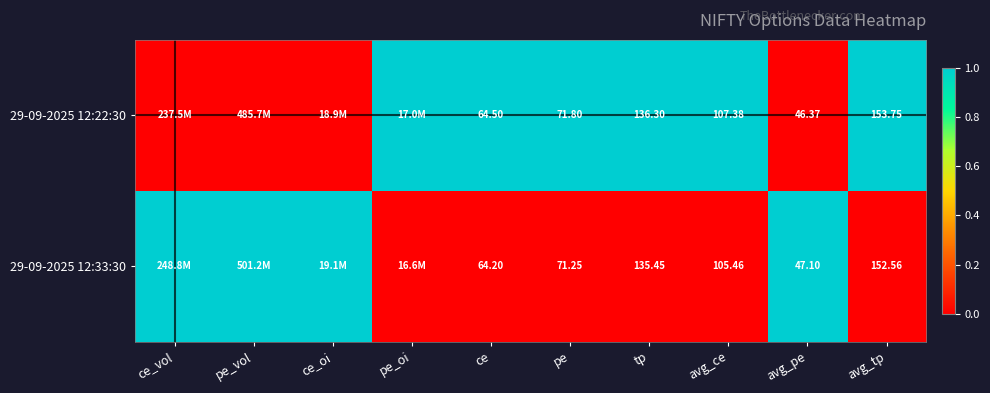

Is it true that 29-09-2025 12:22:30 equals 1 at avg_ce?

False